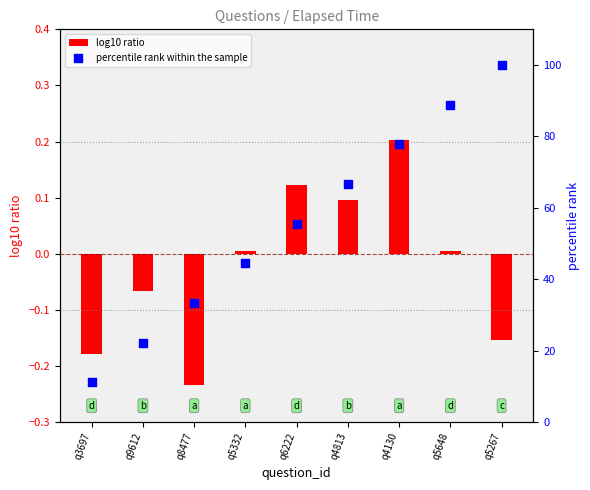

At how many categories does at least one series exceed 28?

7